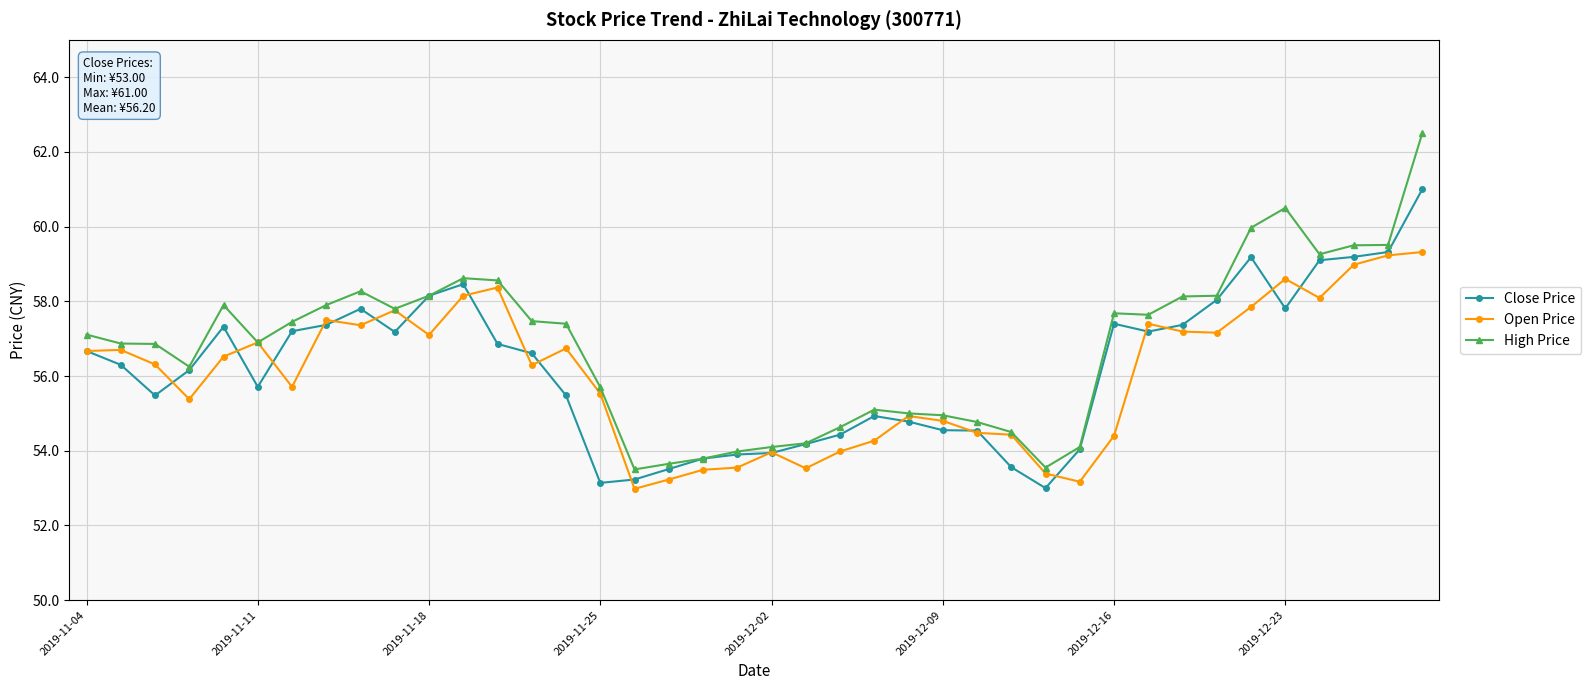

List the series in order of their peak value, lowest first.

Open Price, Close Price, High Price